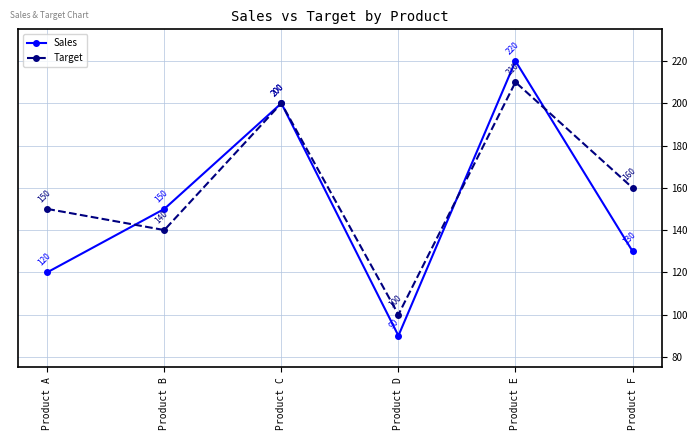

What are all the series names shown in the legend?

Sales, Target